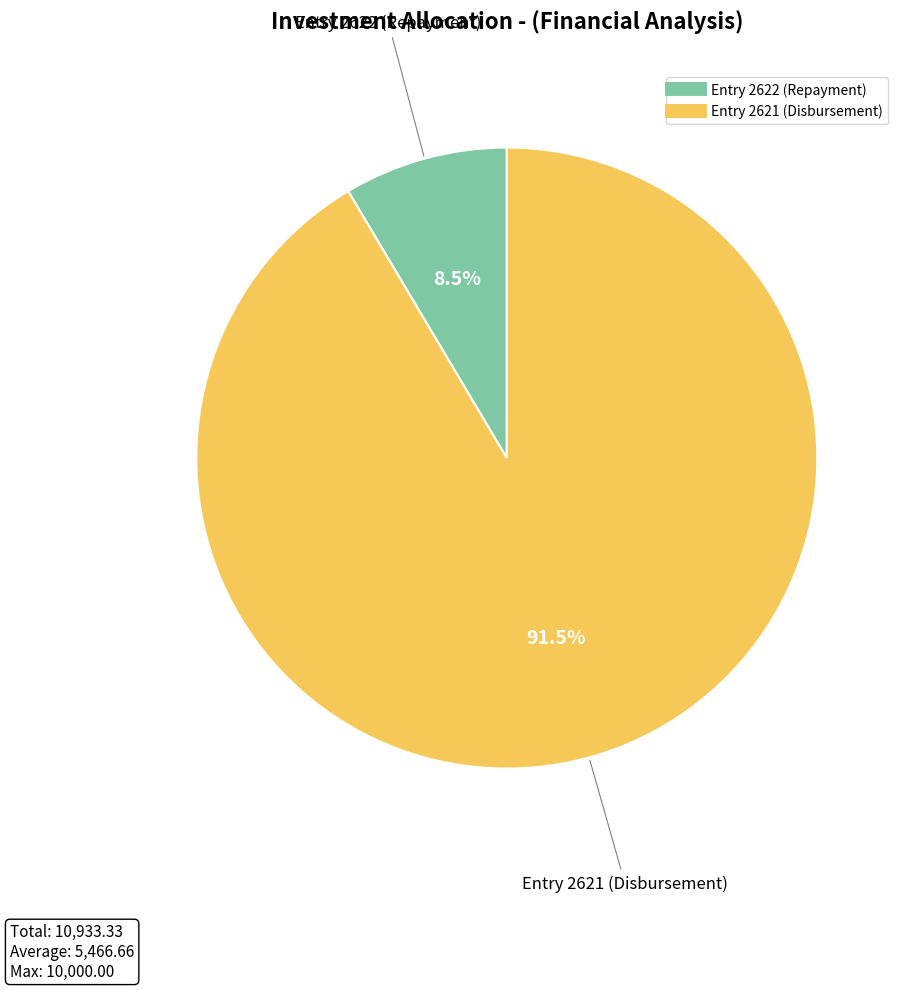

Which category accounts for the majority?

Entry 2621 (Disbursement)